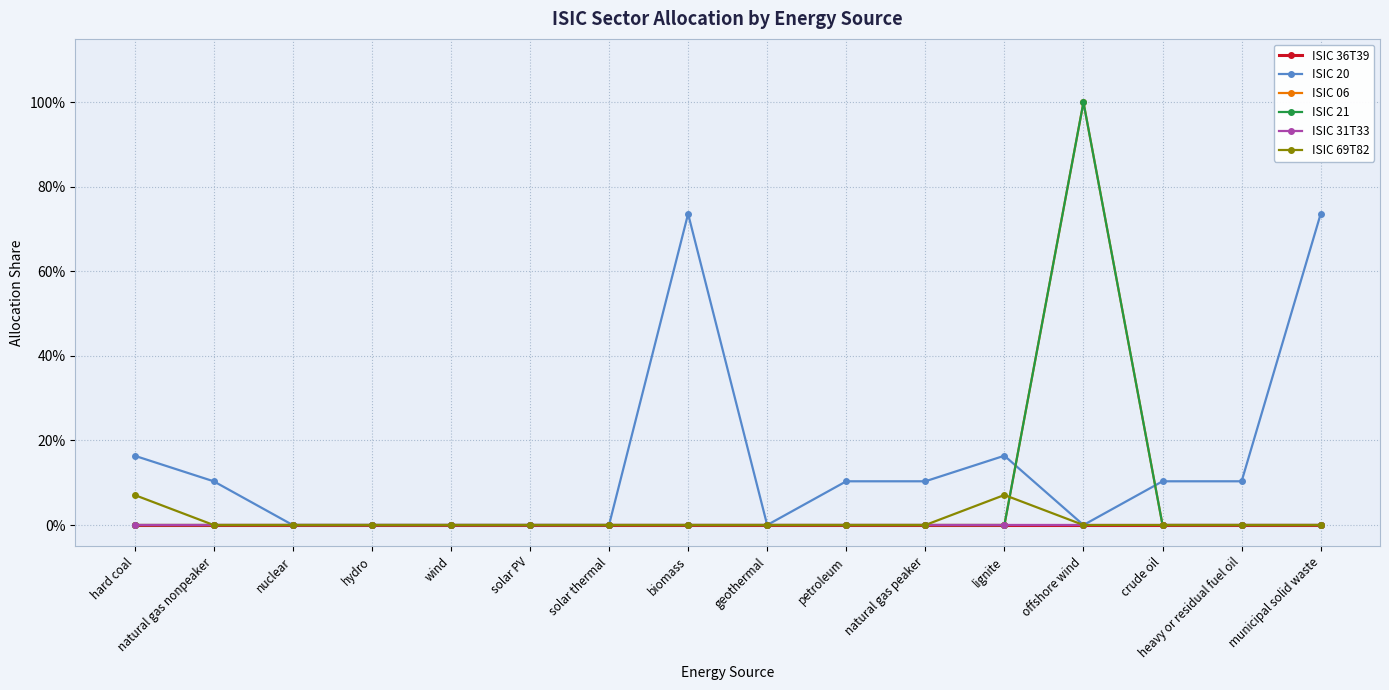

Is this an area chart (filled region under the line)?

No